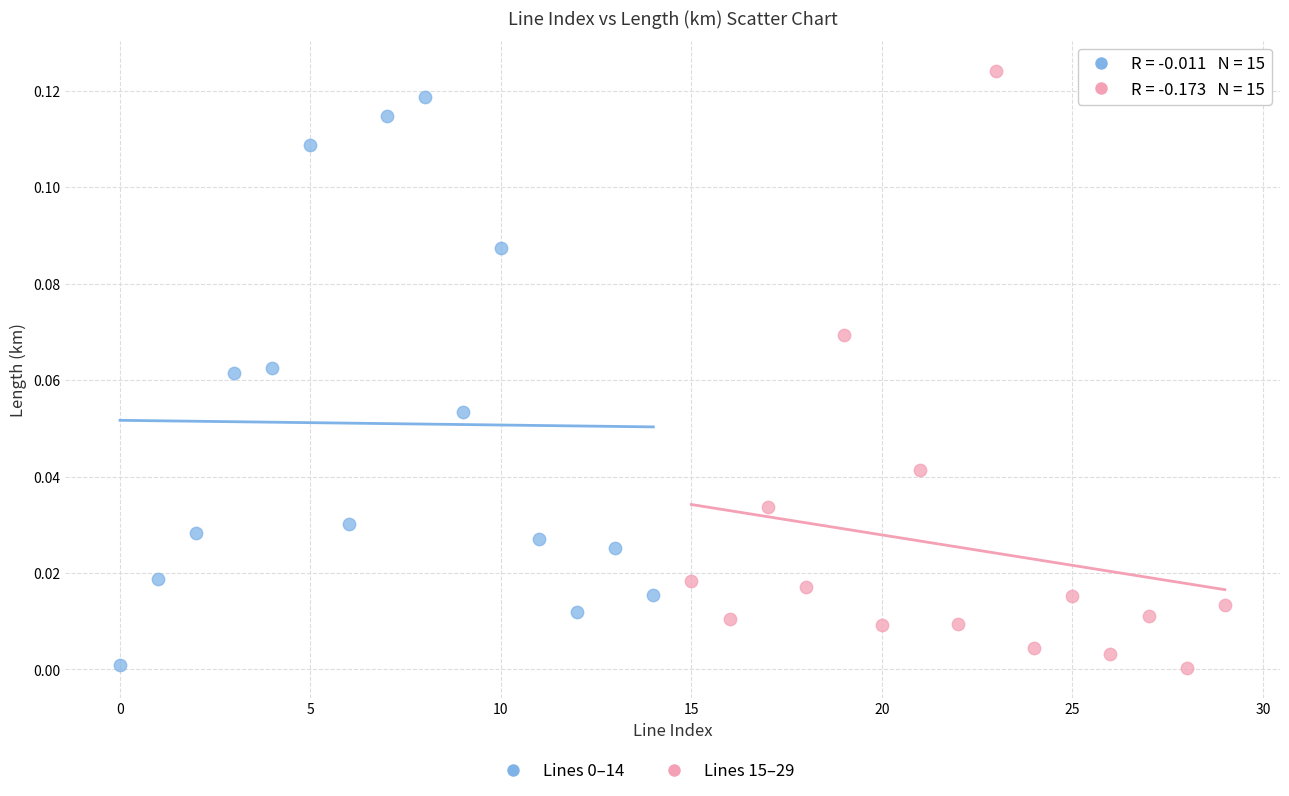

Which series reaches the maximum Y coordinate?

Lines 15–29